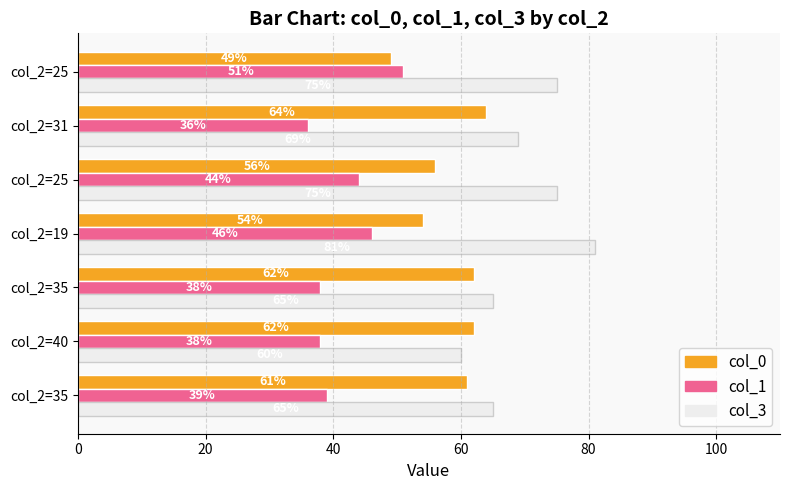

How many categories are shown in the chart?

7